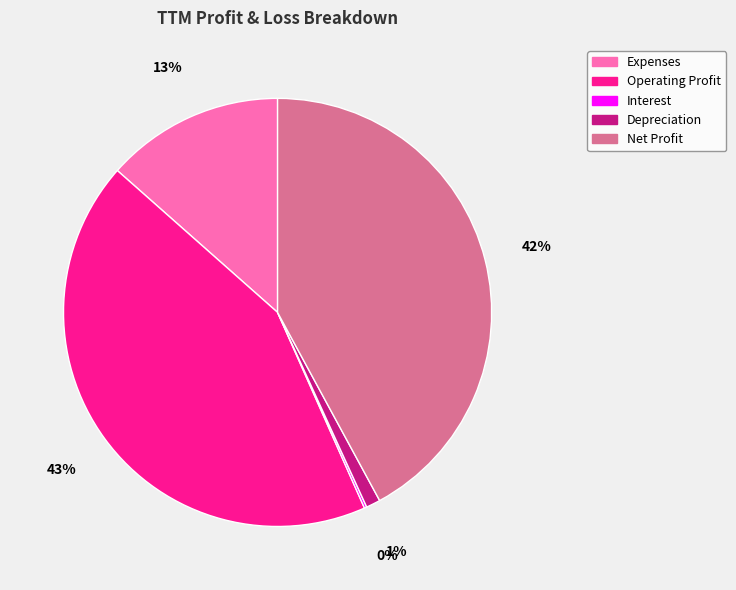

Which has a higher value, Net Profit or Operating Profit?

Operating Profit